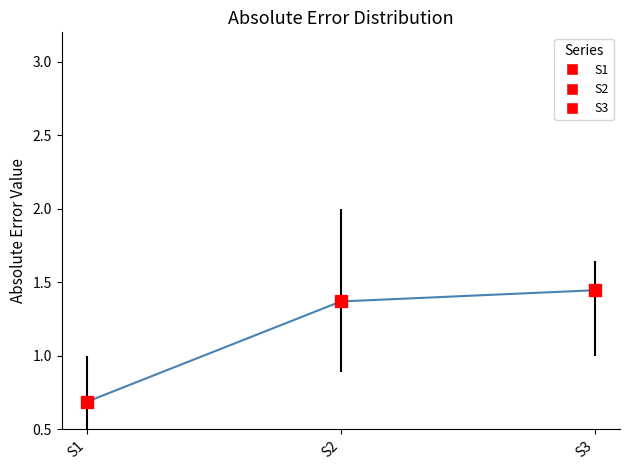

What is the ratio of the value at S1 to the value at S3?

0.5